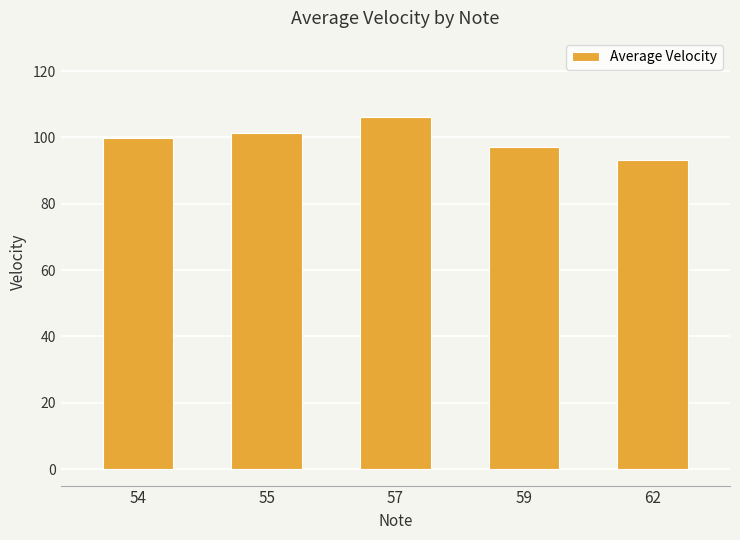

What is the value of the 3rd bar from the left?

106.0